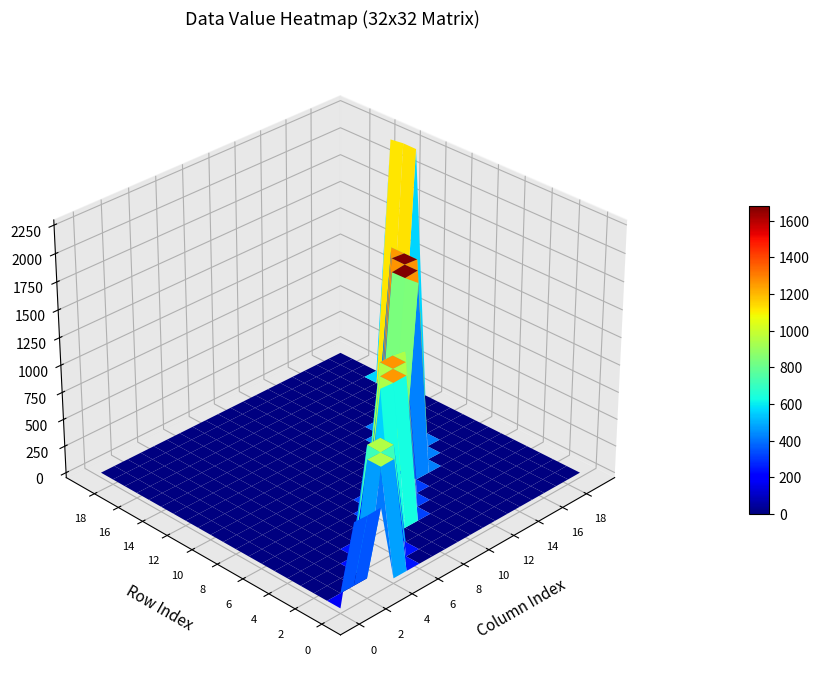

Which series has the widest spread of values?

r14